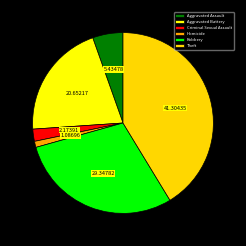

Which category has the biggest portion of the pie?

Theft